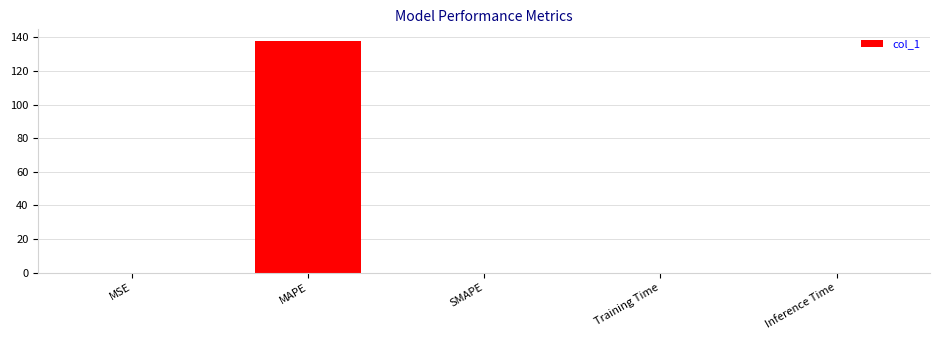

What is the change in value from MAPE to Training Time?

-137.8